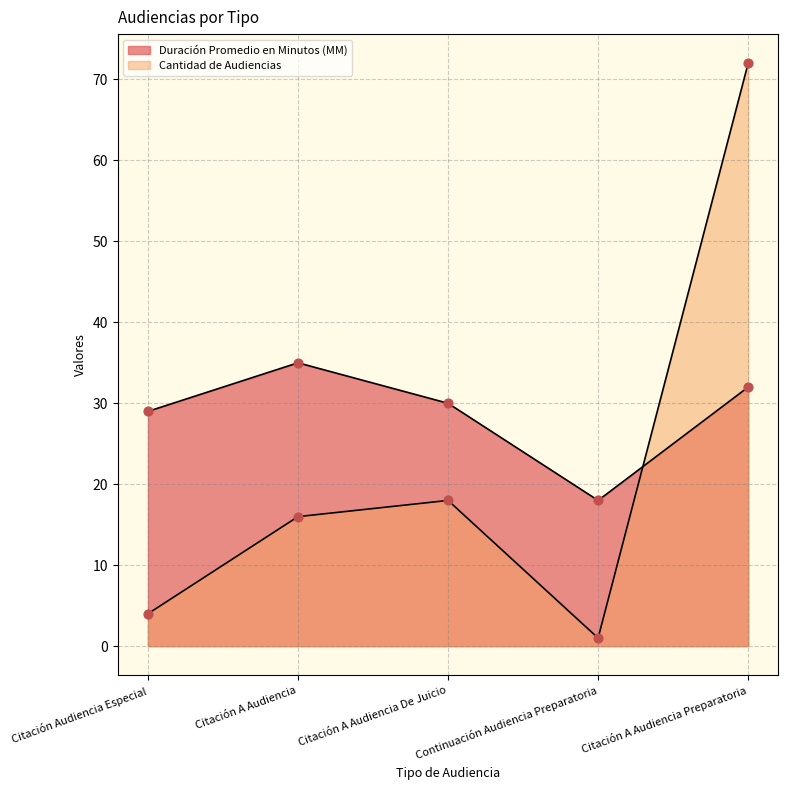

Which series contains the lowest Y value?

Cantidad de Audiencias